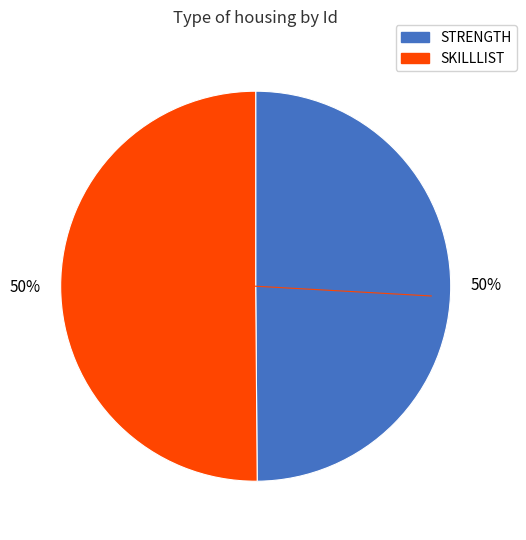

Rank the categories by value from highest to lowest.

2, 1